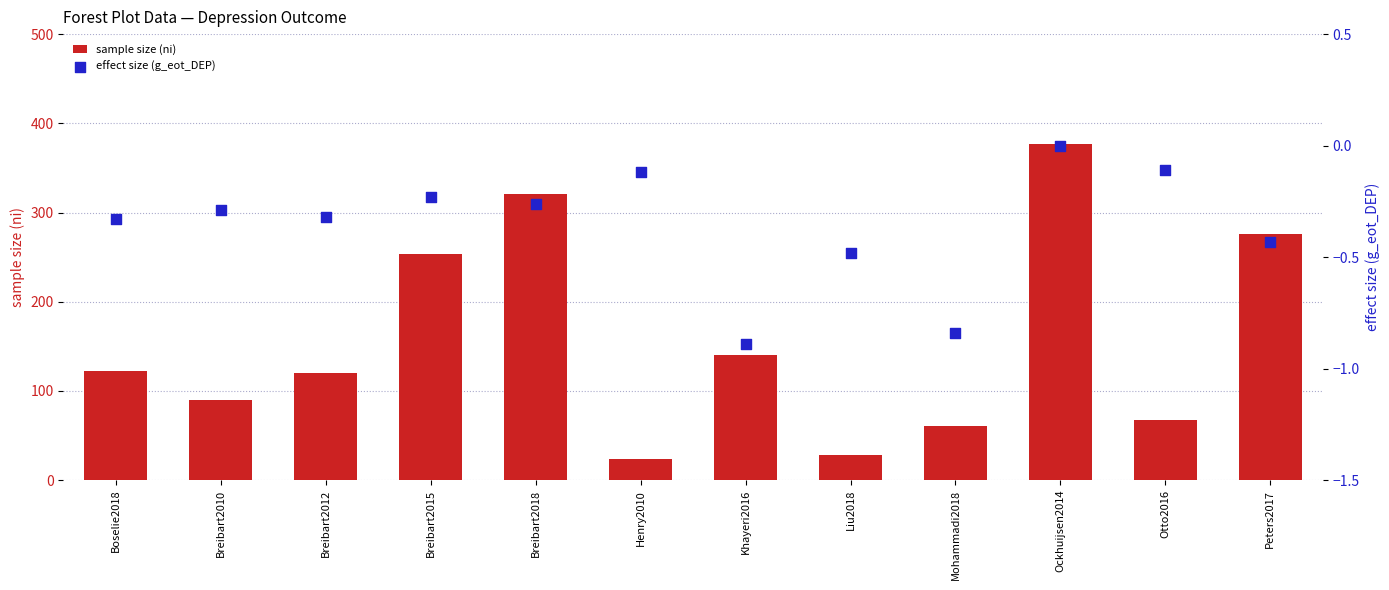

Which series has the largest total across all categories?

sample size (ni)